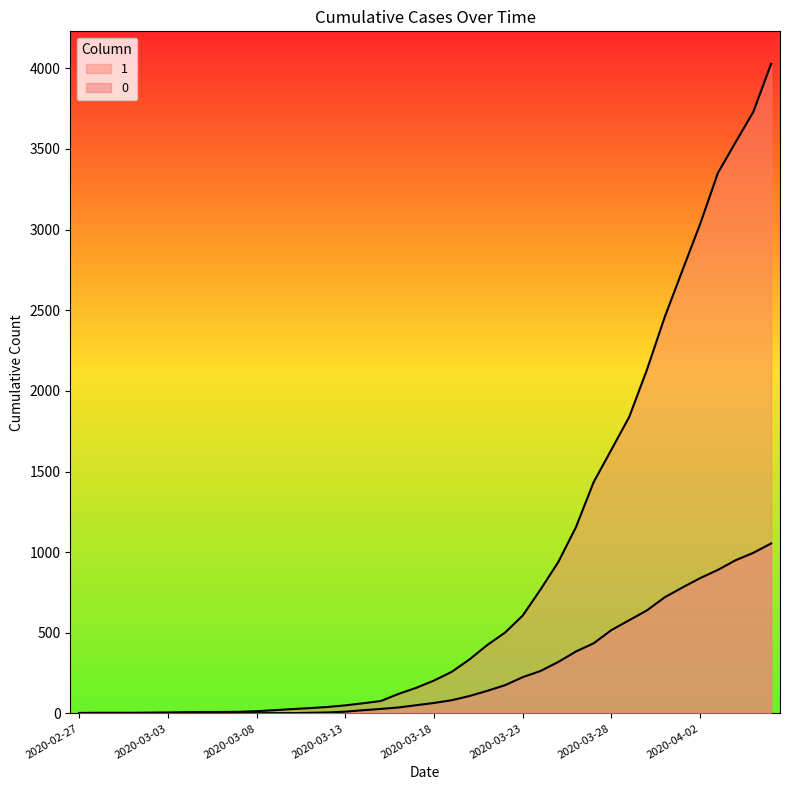

Which category has the highest value in the 1 series?

2020-04-06